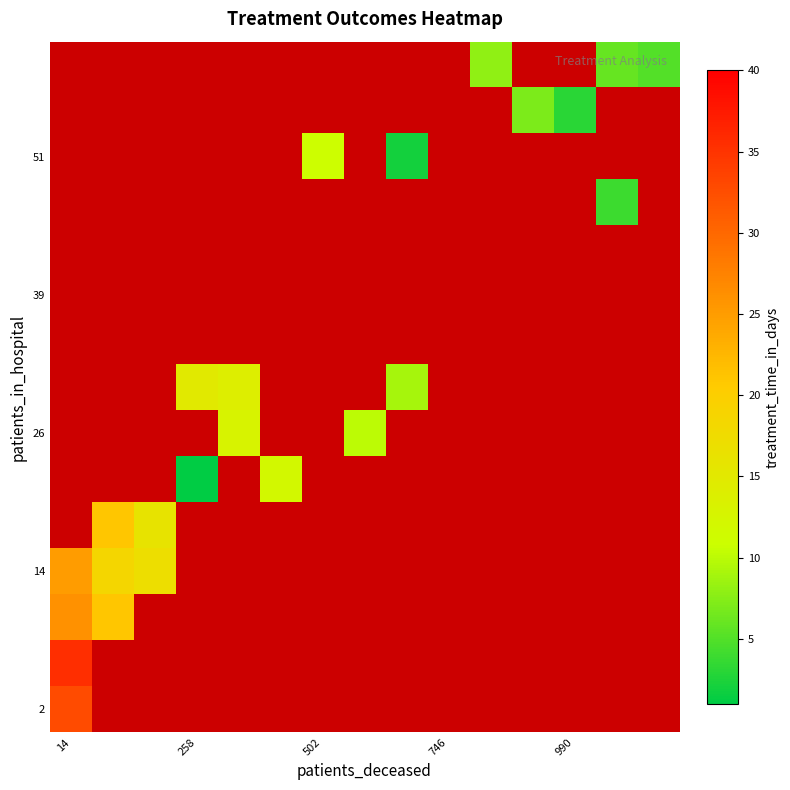

What is the maximum value shown in the chart?

35.5